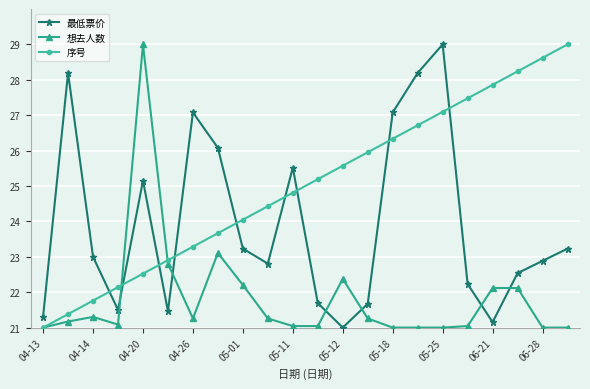

How many lines are shown in the chart?

3